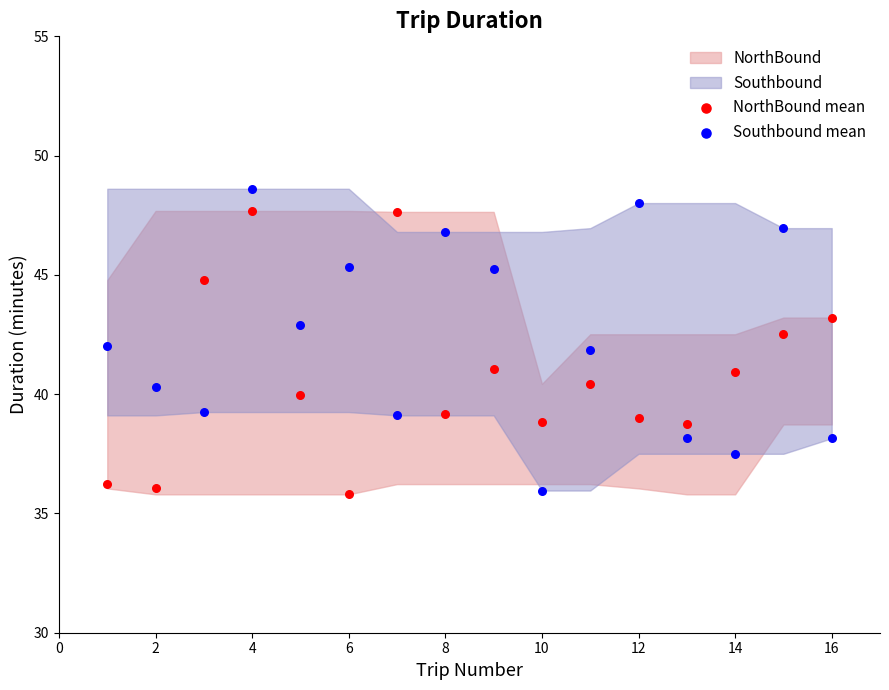

What is the X range (max minus min) for the scatter plot?

15.0